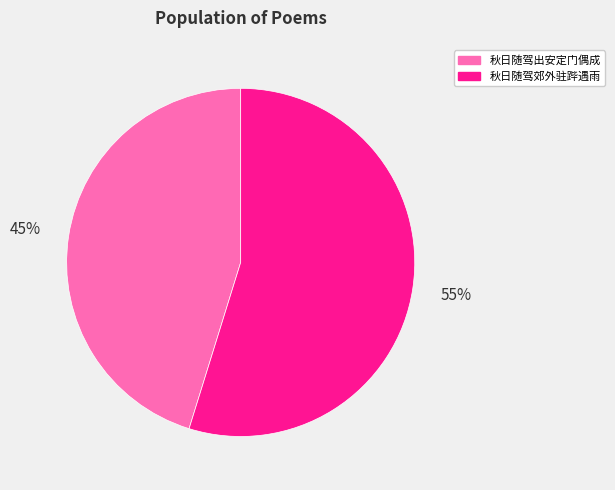

To the nearest percent, what percentage of the pie is 秋日随驾出安定门偶成?

45%